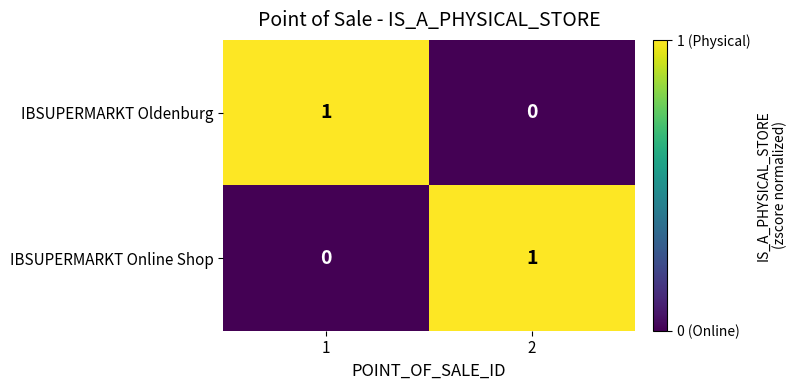

The value of IBSUPERMARKT Oldenburg at 1 is 2. True or false?

False